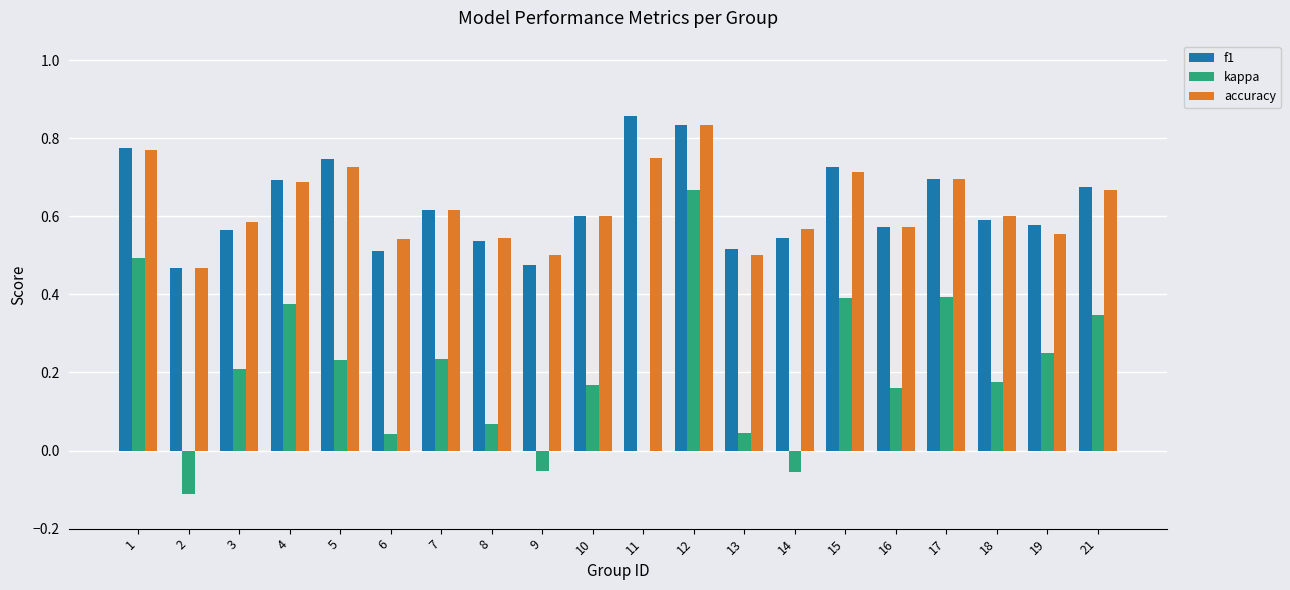

At which label does kappa reach its peak?

12